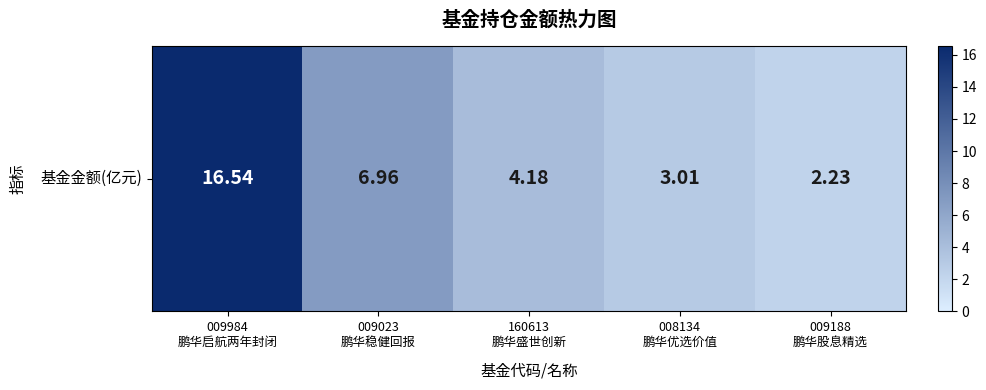

Approximately how many times larger is the value at 009984
鹏华启航两年封闭 compared to 160613
鹏华盛世创新?

4.0